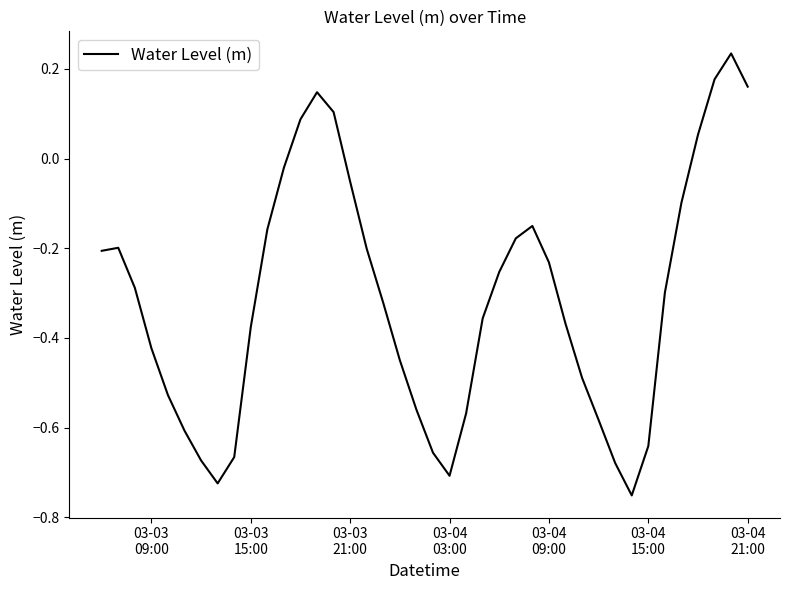

What is the difference between the maximum and minimum values?

1.0